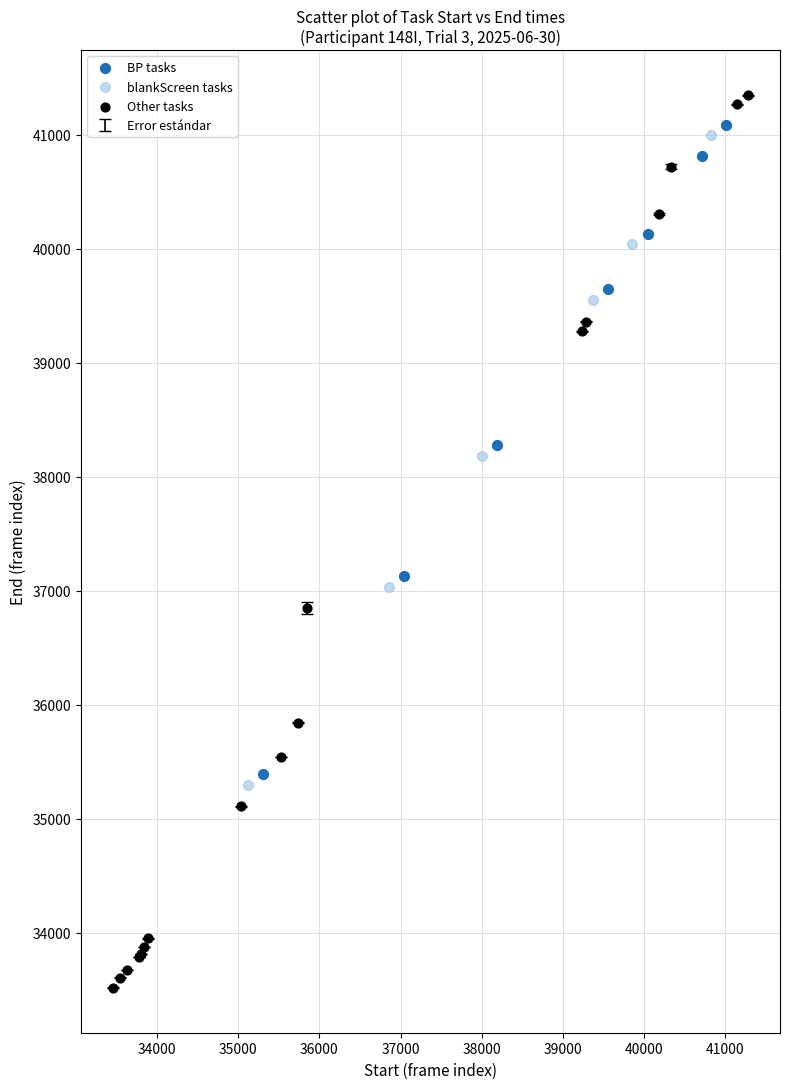

Which series reaches the minimum Y coordinate?

Other tasks